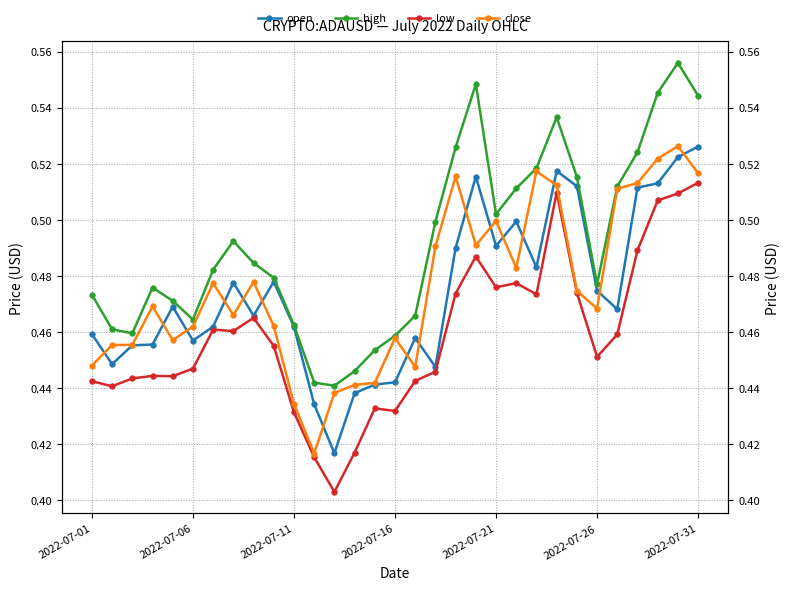

What is the highest value of the close series?

0.5